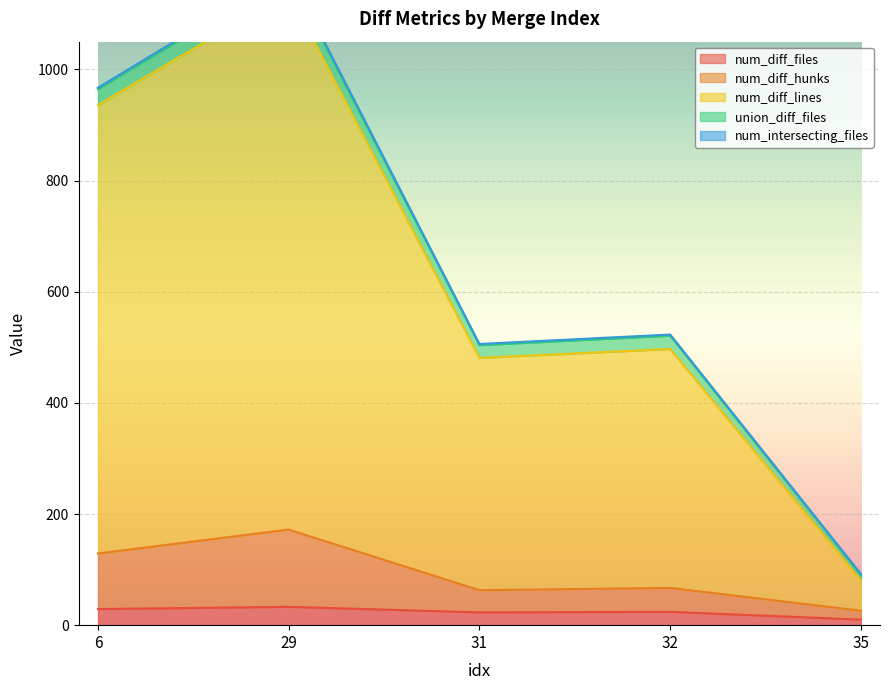

True or false: num_diff_hunks has a value of 104 at 32.

False